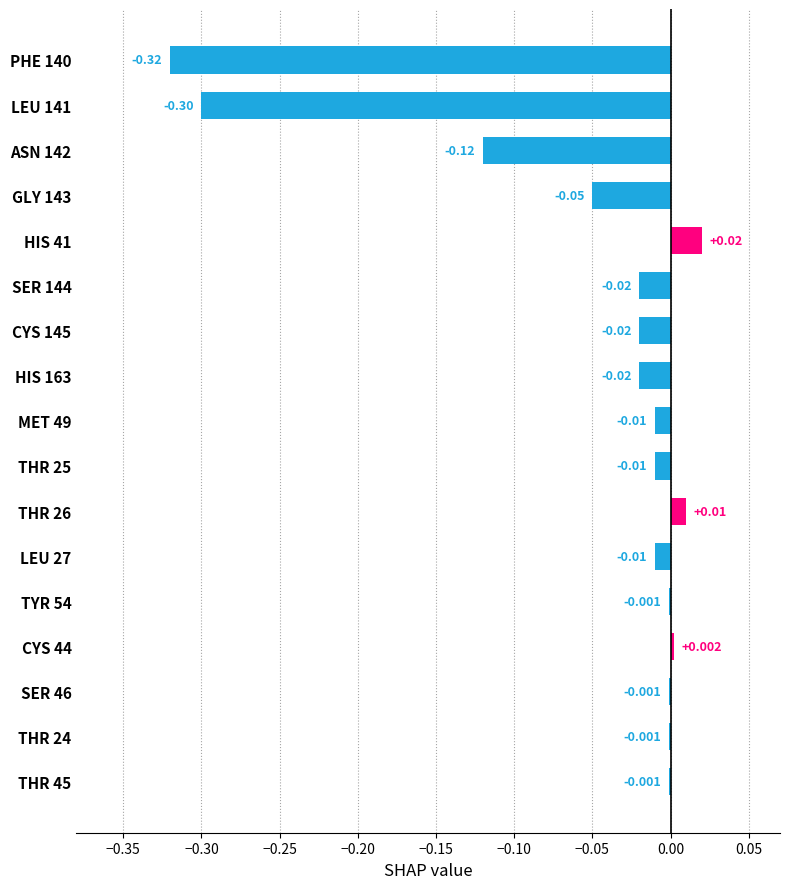

How many categories are shown in the chart?

17